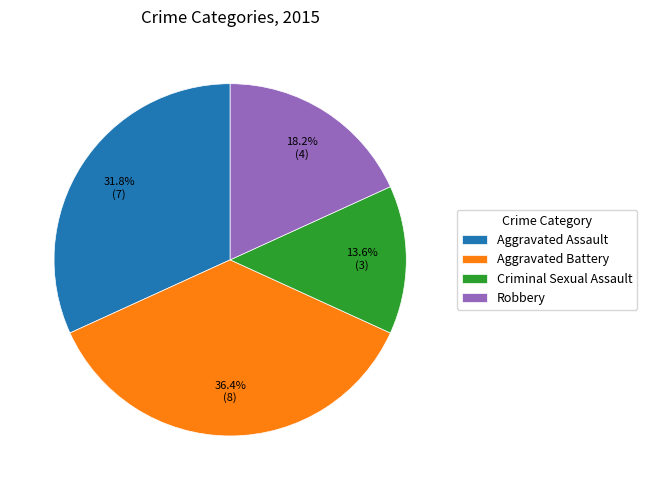

To the nearest percent, what percentage of the pie is Criminal Sexual Assault?

14%